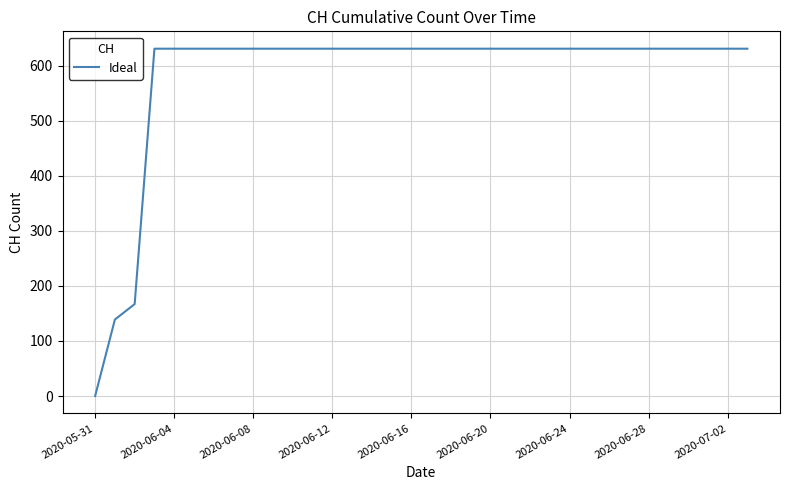

What is the maximum value shown in the chart?

631